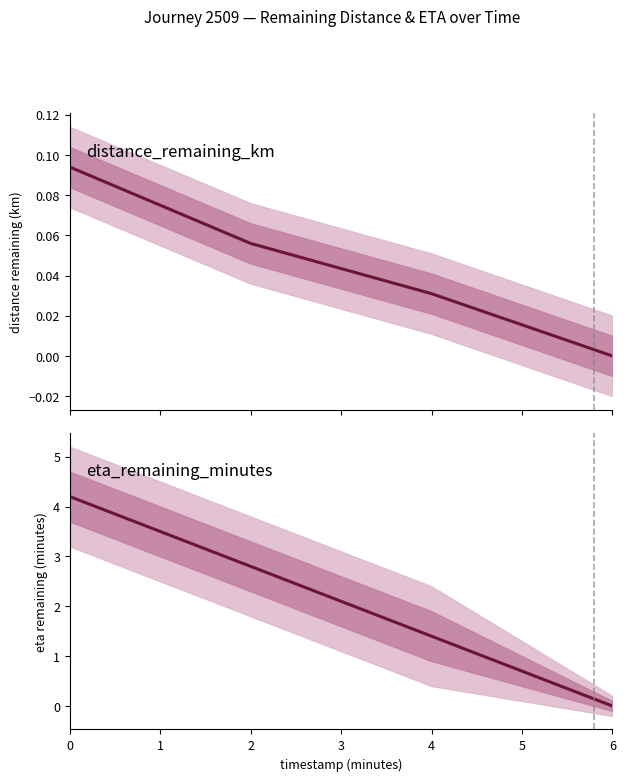

List the labels in order of eta_remaining_minutes value, smallest first.

6, 4, 2, 0